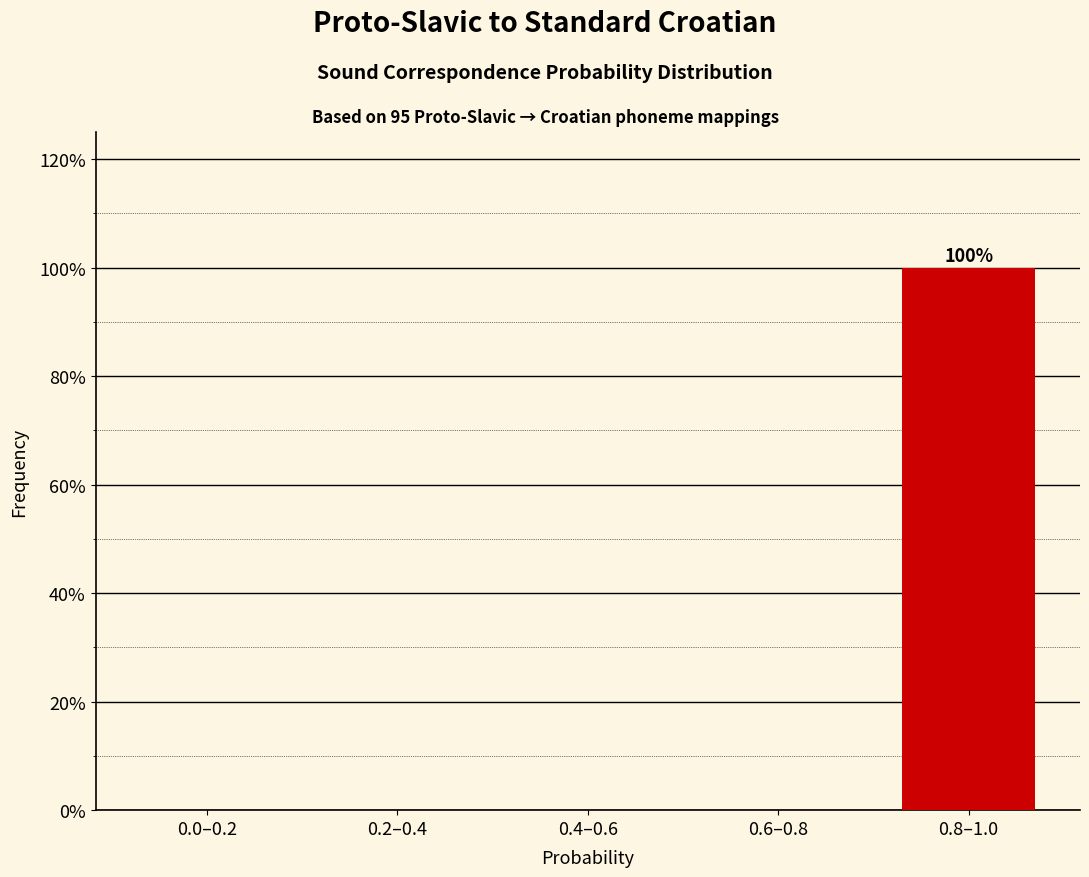

Reading left to right, list all the values displayed in this chart.

0.0–0.2=0	0.2–0.4=0	0.4–0.6=0	0.6–0.8=0	0.8–1.0=100